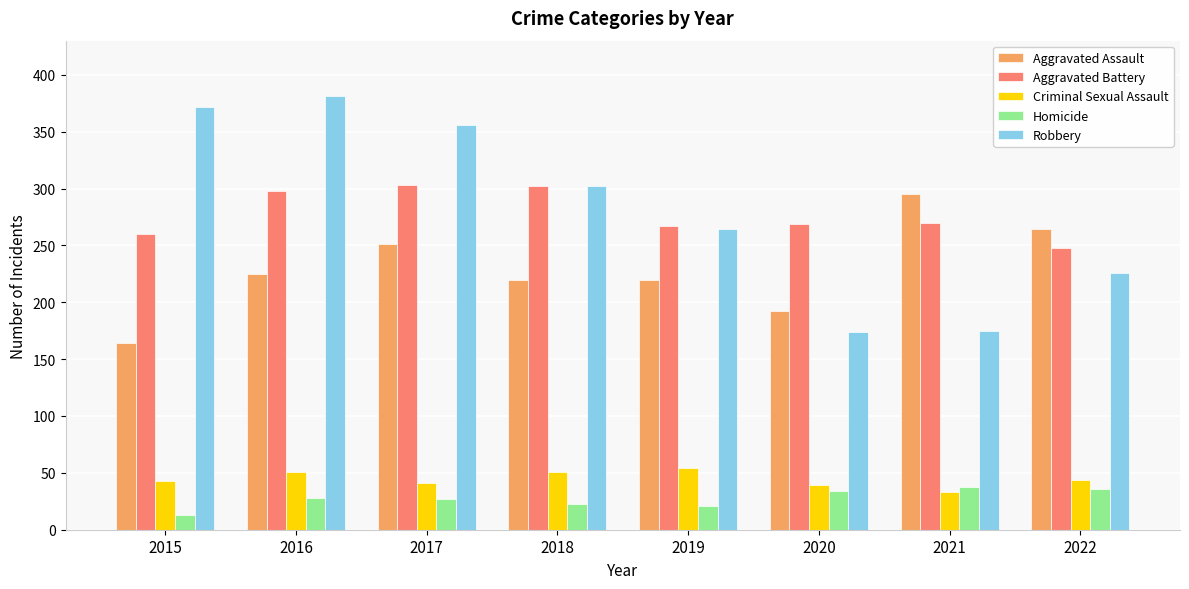

What is the difference between the maximum and minimum values in the Aggravated Battery series?

55